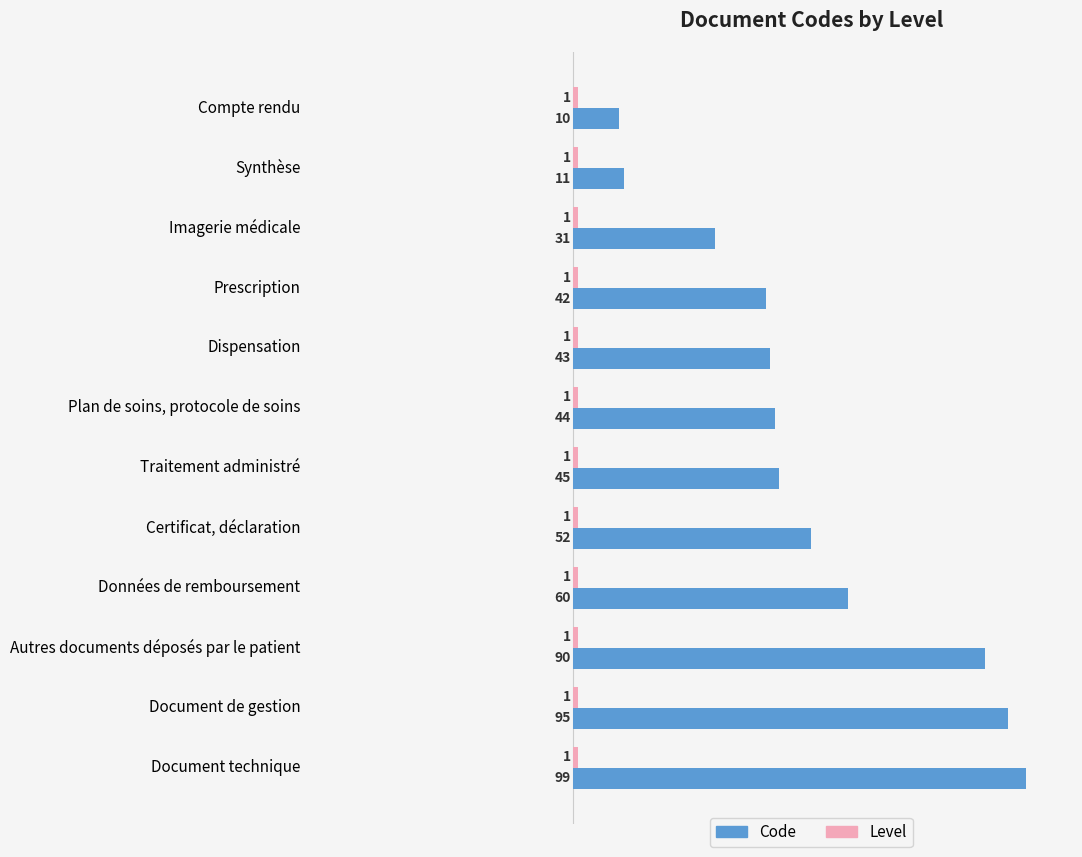

Is it true that Code equals 10 at Compte rendu?

True